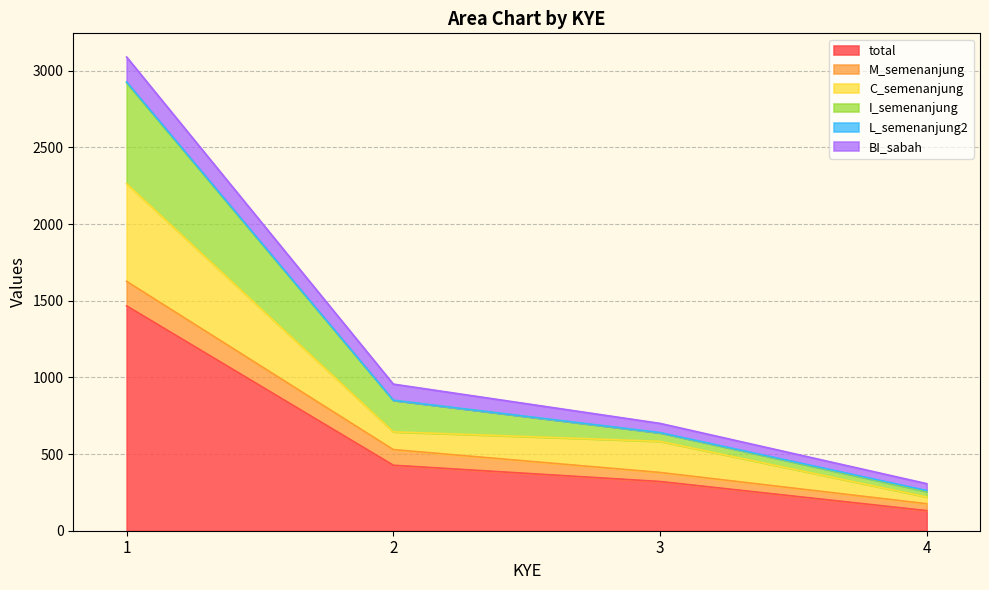

What is the highest value of the total series?

1466